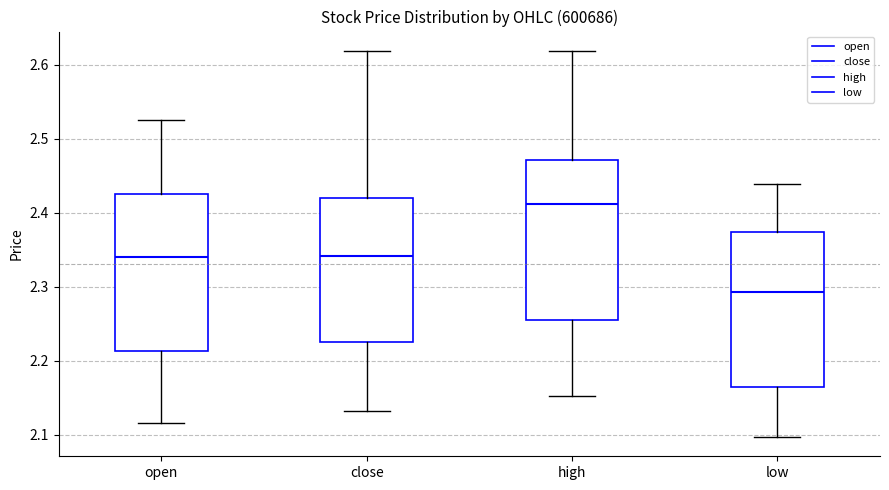

Reading left to right, transcribe this box plot: for each box, give where its median line is, the range the box spans, and where its two whiskers end, as read against the y-axis. The values are not printed on the chart, so give them approximately, as read against the axis.

open: median 2.34, box 2.21 to 2.43, whiskers 2.12 to 2.53
close: median 2.34, box 2.23 to 2.42, whiskers 2.13 to 2.62
high: median 2.41, box 2.26 to 2.47, whiskers 2.15 to 2.62
low: median 2.29, box 2.16 to 2.37, whiskers 2.10 to 2.44